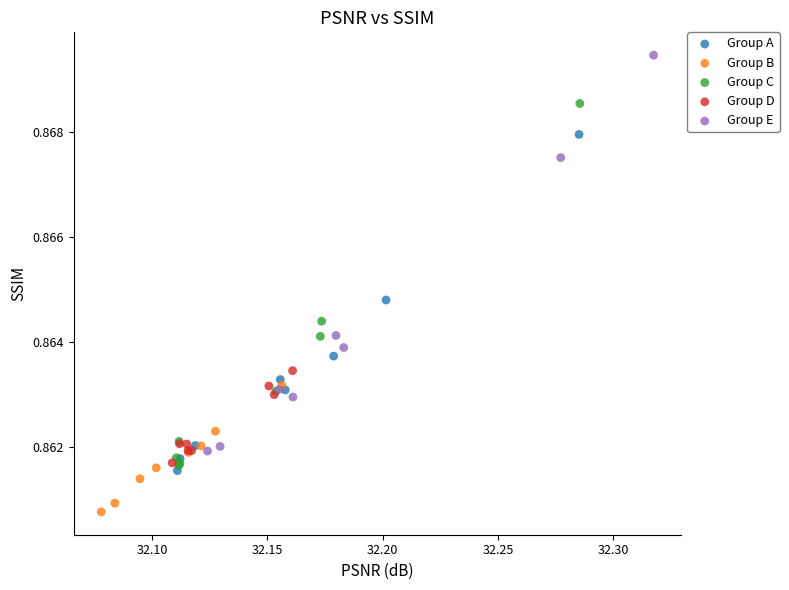

Which series contains the lowest Y value?

Group B